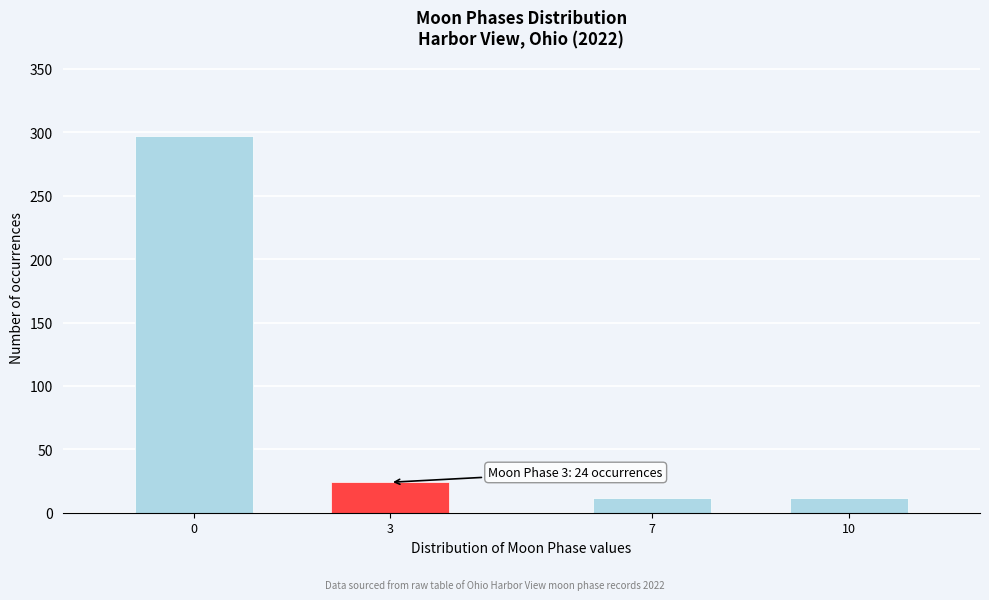

Reading left to right, list all the values displayed in this chart.

297	24	12	12